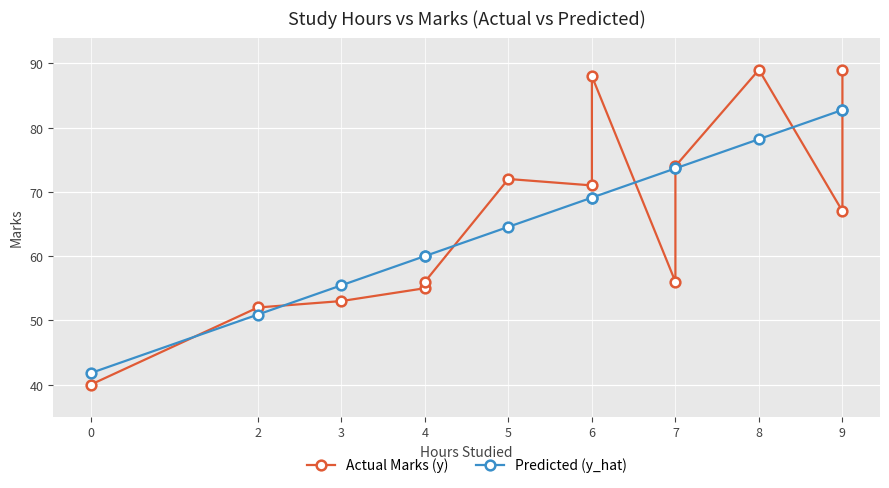

Rank the series by their maximum value, from highest to lowest.

Actual Marks (y), Predicted (y_hat)